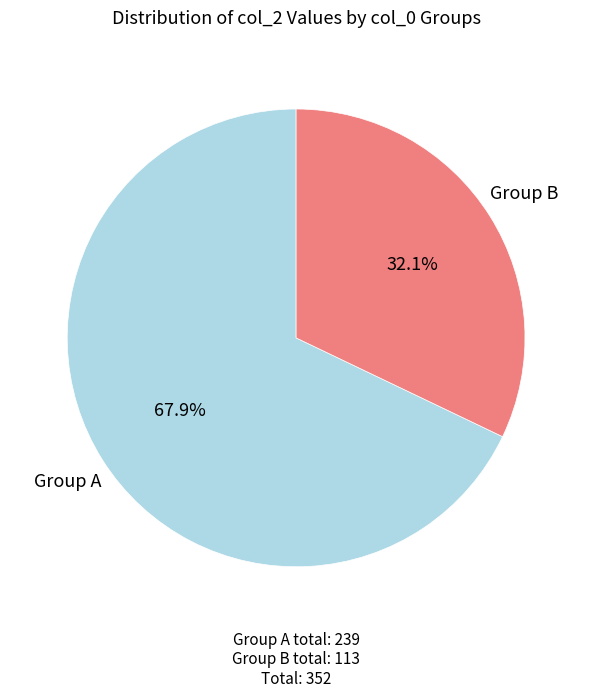

How many slices are in this pie chart?

2